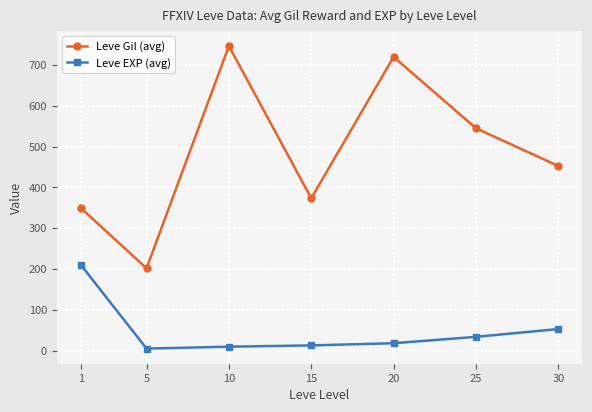

What is the maximum value for Leve EXP (avg)?

210.7